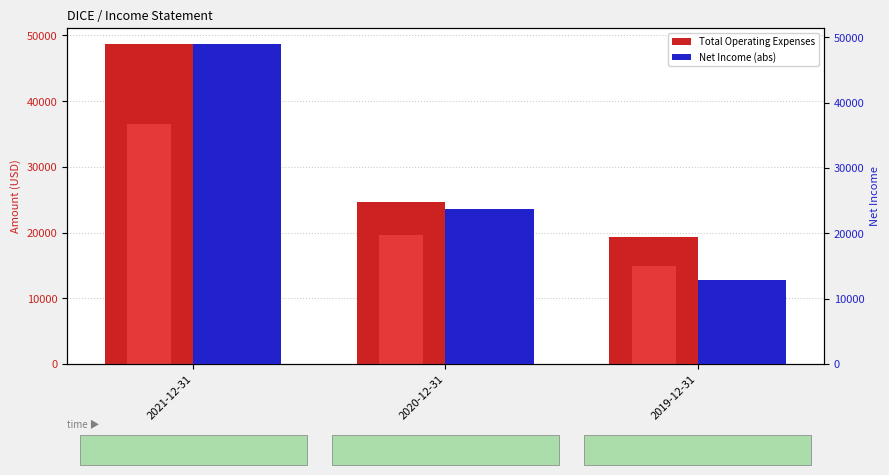

Count the Total Operating Expenses values in the range 19300 to 48700.

3